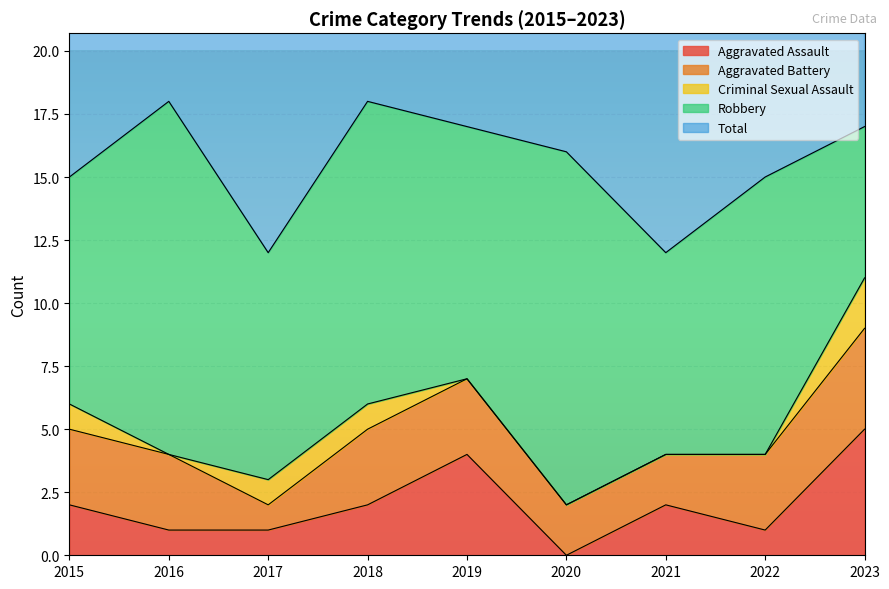

True or false: Robbery has a value of 2 at 2023.

False